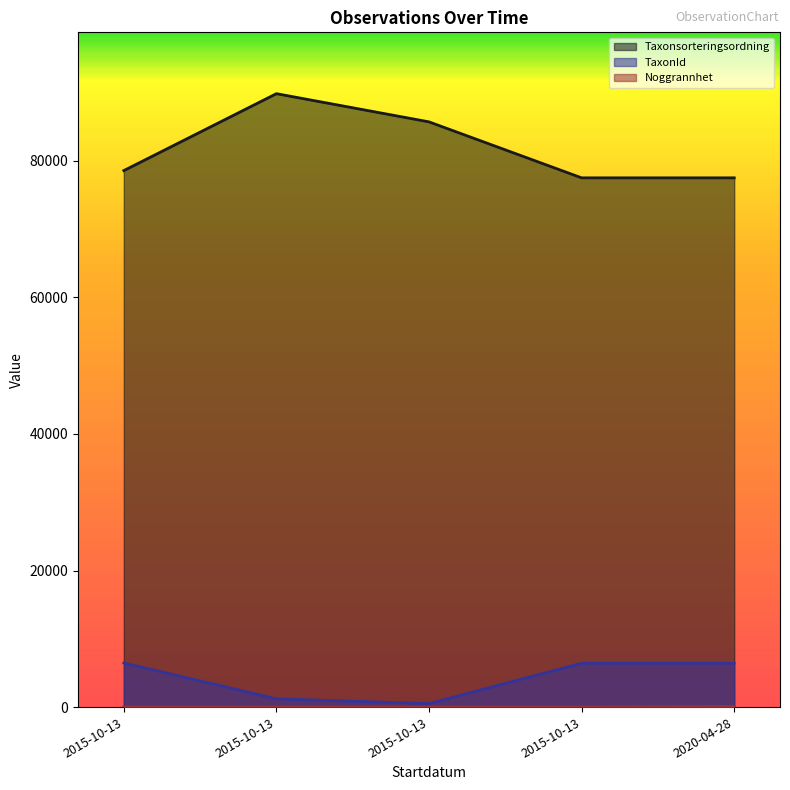

What is the highest value of the Taxonsorteringsordning series?

89832